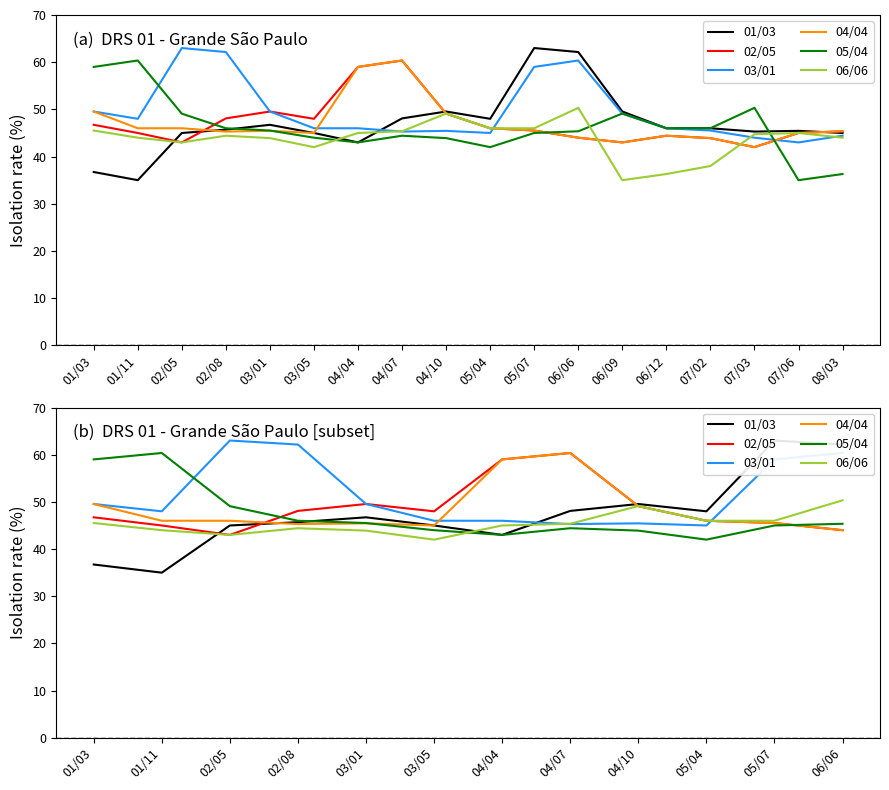

Which series has the largest range (max minus min)?

01/03